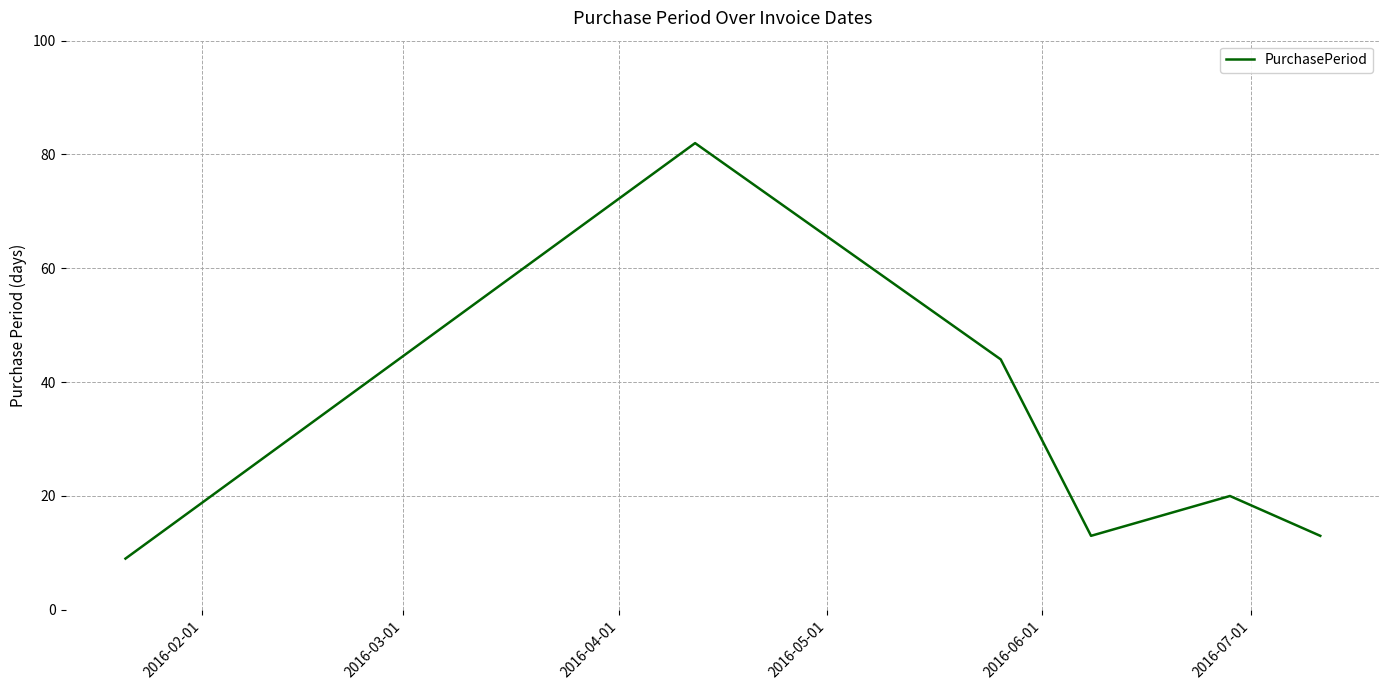

What is the difference between the maximum and minimum values?

73